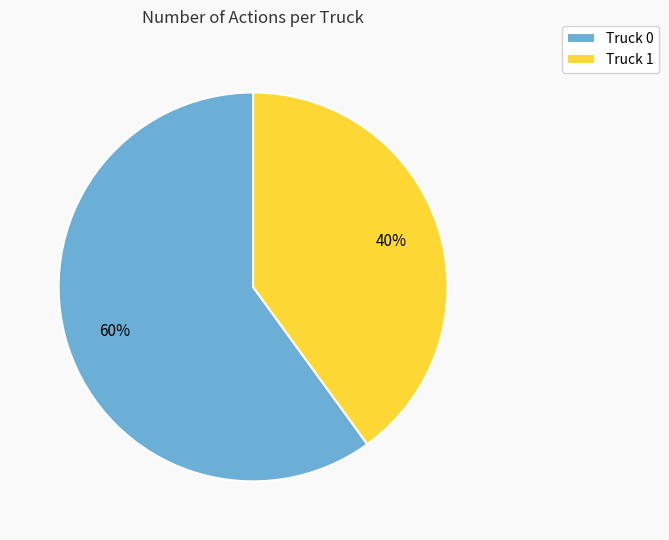

Do Truck 0 and Truck 1 together represent more than half of the pie?

Yes